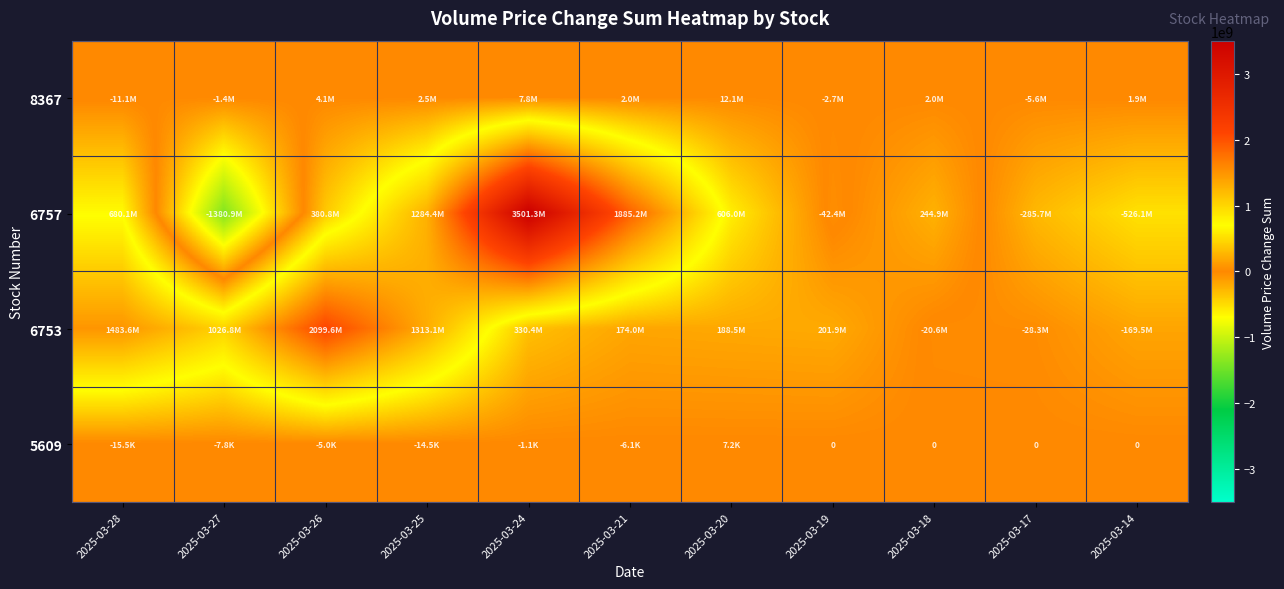

How many data points in 8367 are less than 2017079?

5